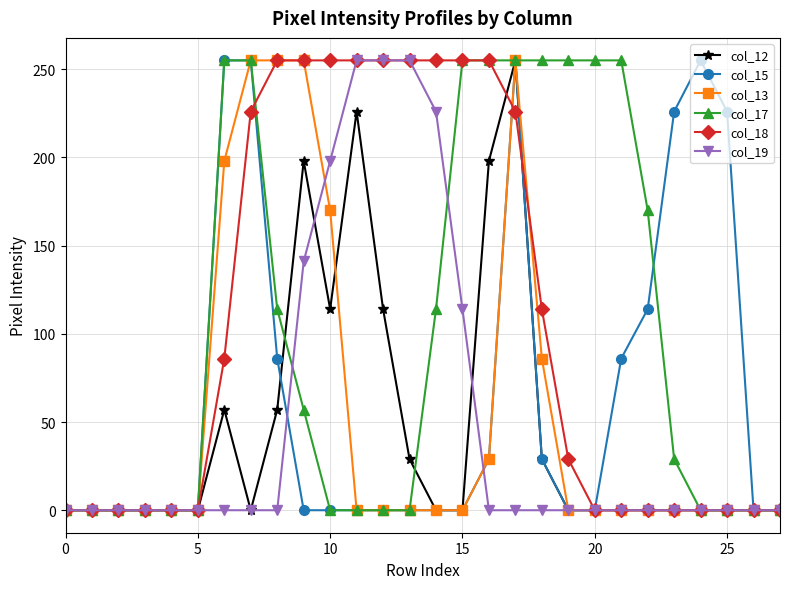

Is this an area chart (filled region under the line)?

No